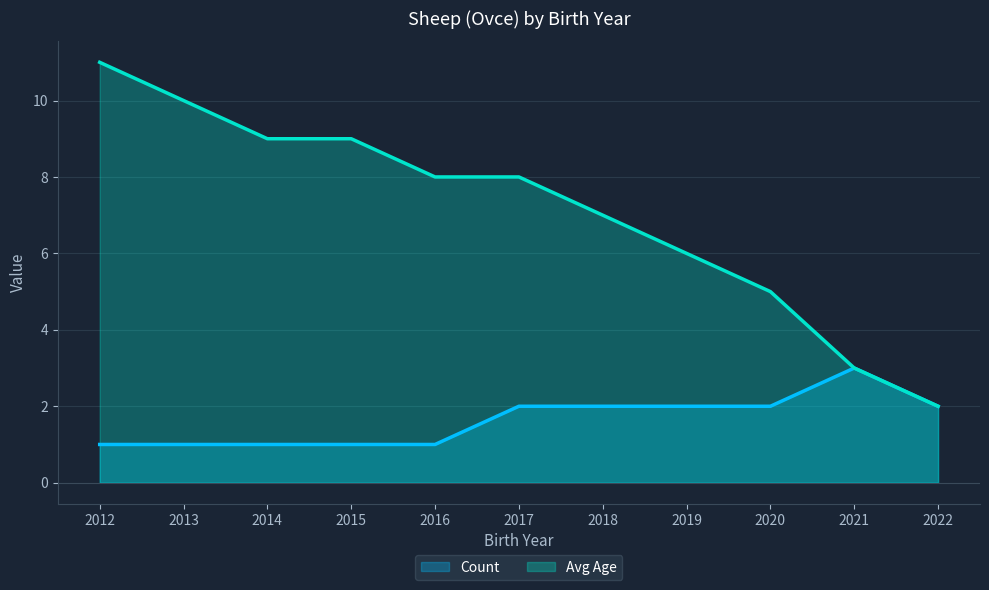

What is the total value across all series at 2021?

6